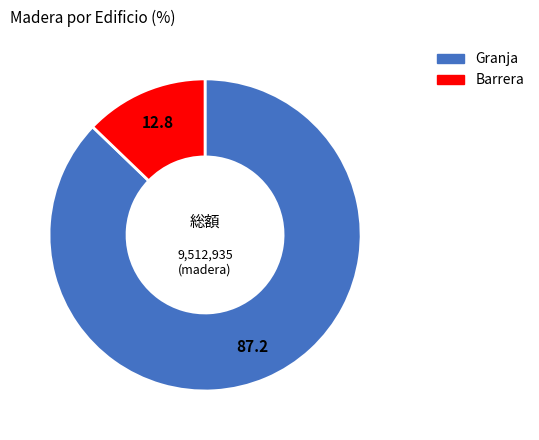

Which category has the smallest portion of the pie?

Barrera